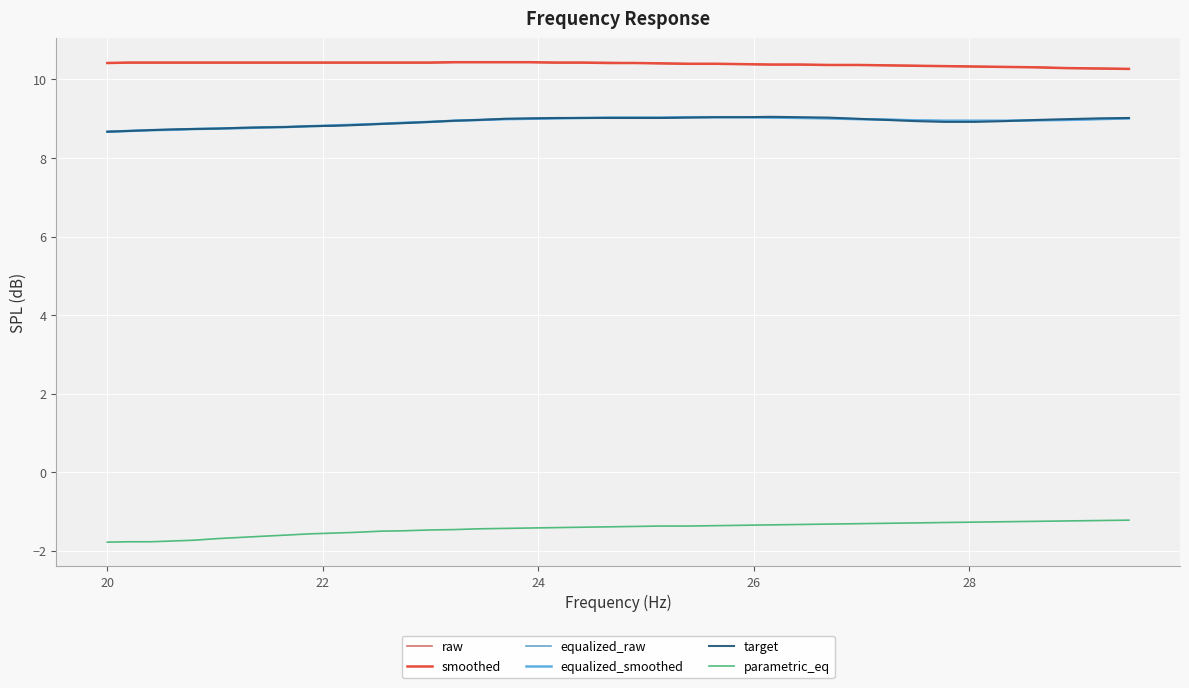

Does the chart display data point markers on the line(s)?

No